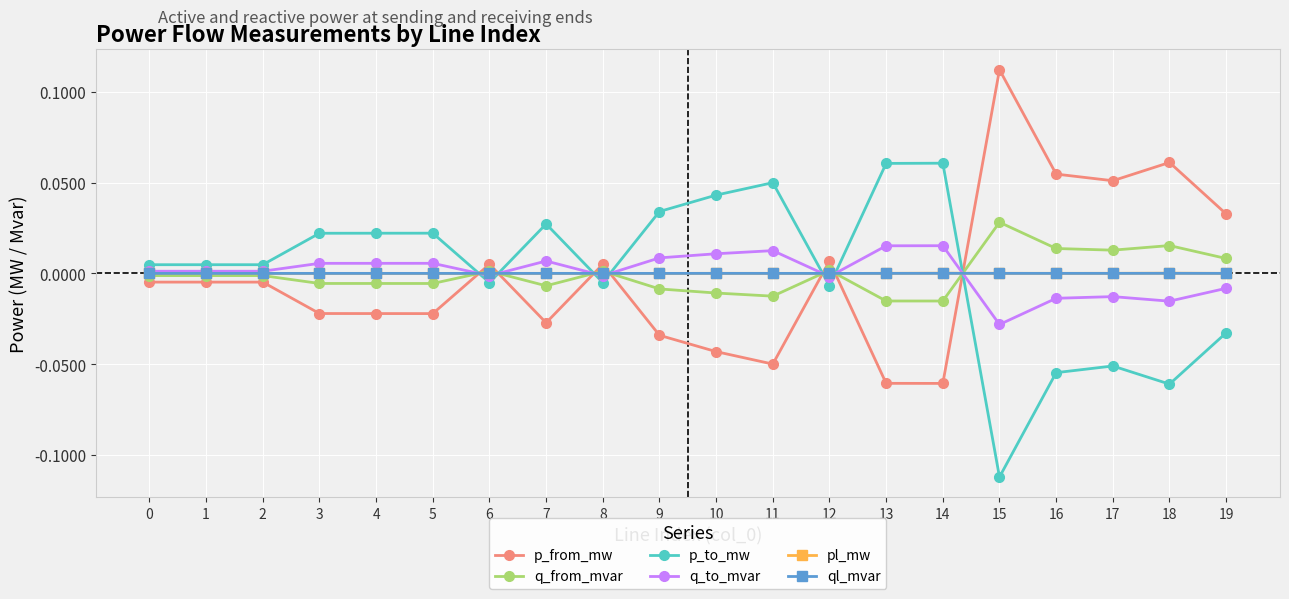

What are all the series names shown in the legend?

p_from_mw, q_from_mvar, p_to_mw, q_to_mvar, pl_mw, ql_mvar